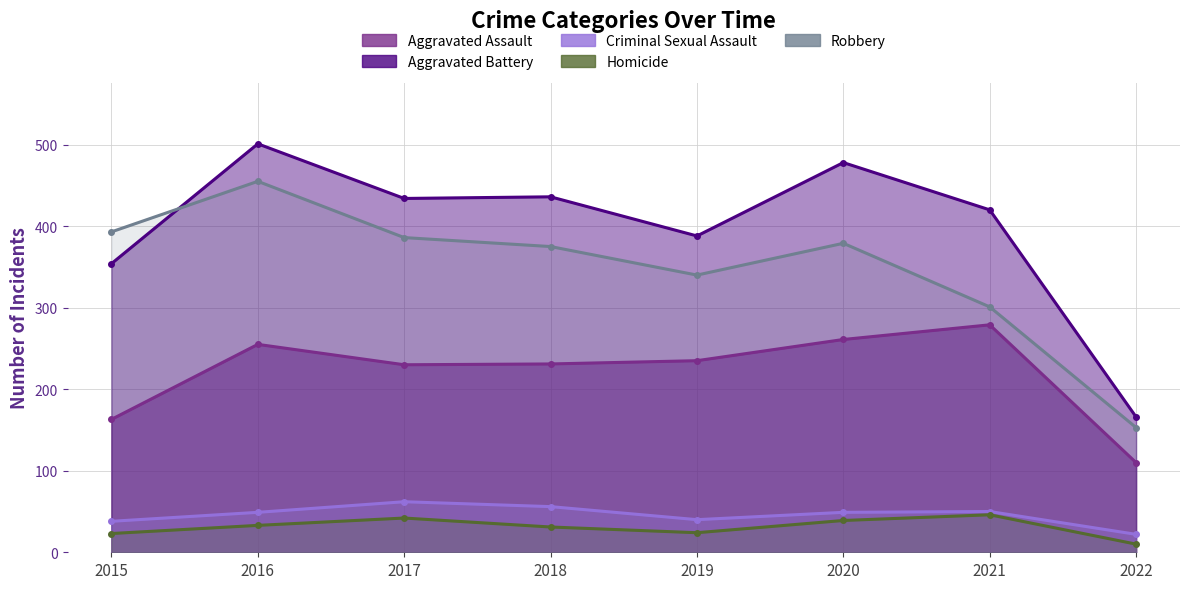

At which label does Criminal Sexual Assault first exceed 49?

2017